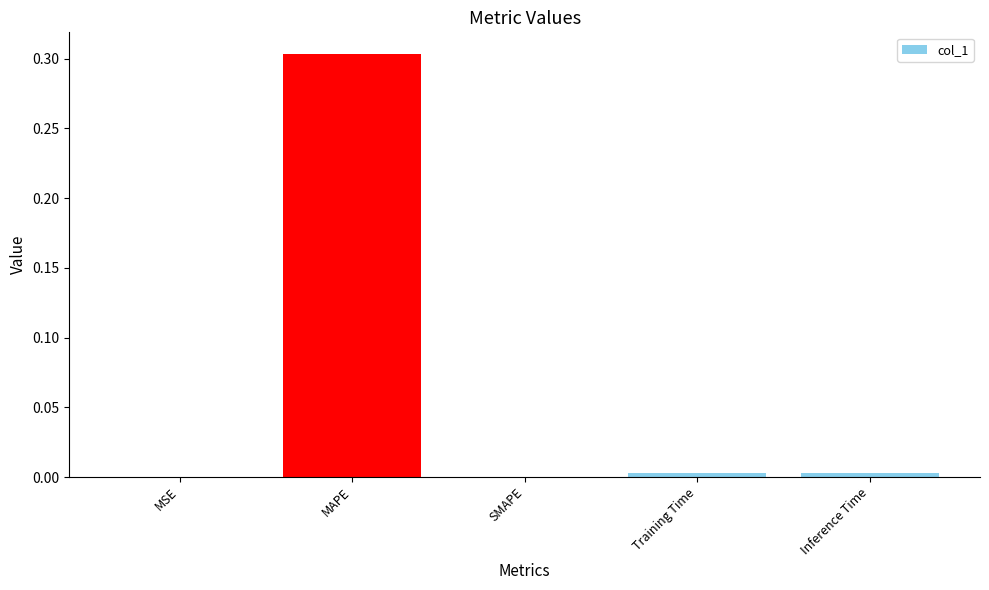

Which label corresponds to the largest value in the chart?

MAPE